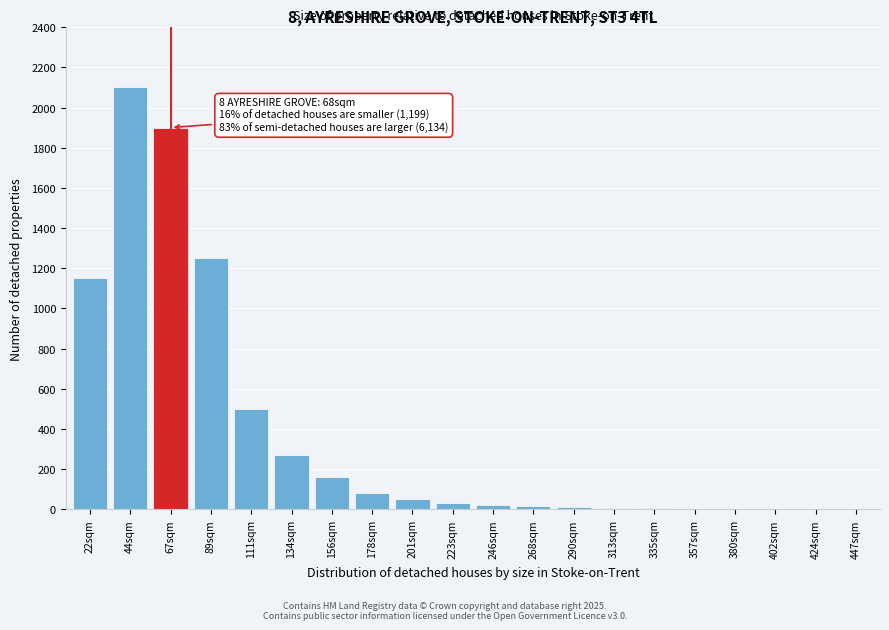

What is the sum of all values?

7559